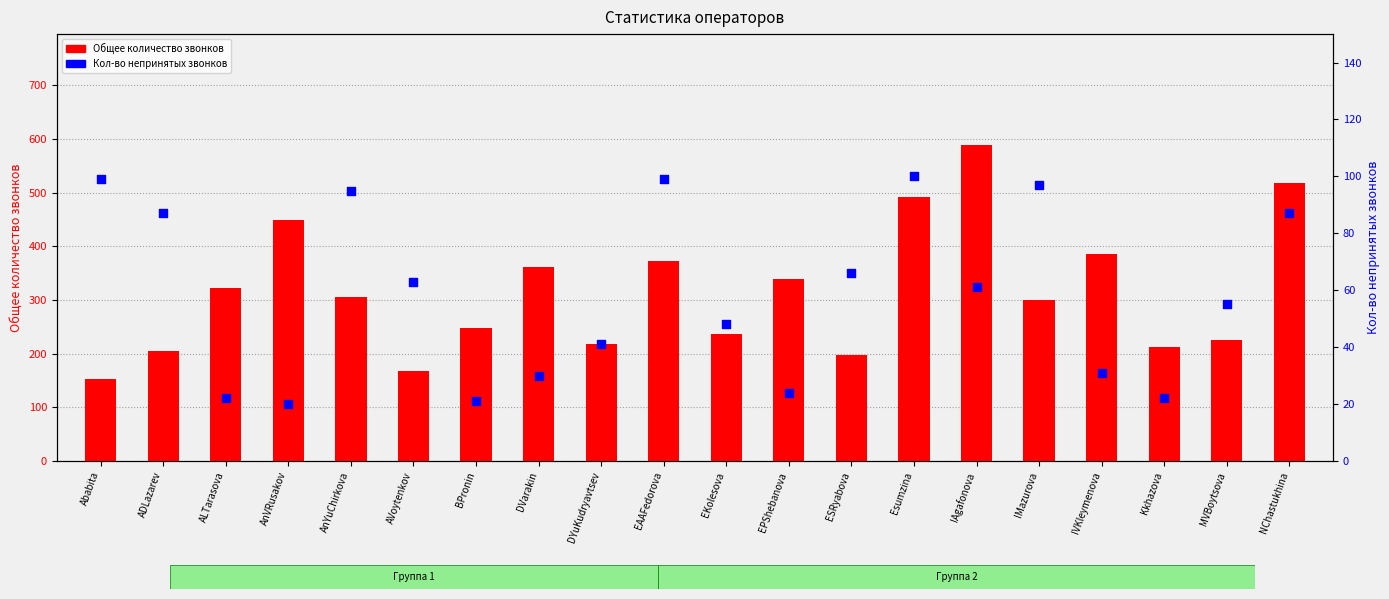

What is the total value across all series at ADLazarev?

291